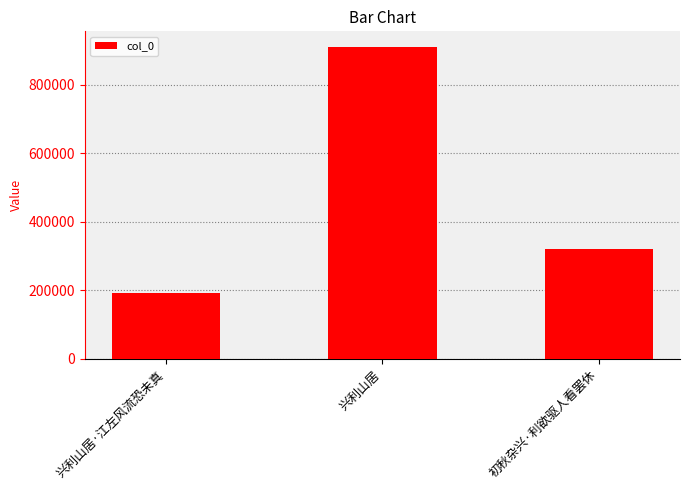

What is the average value?

474117